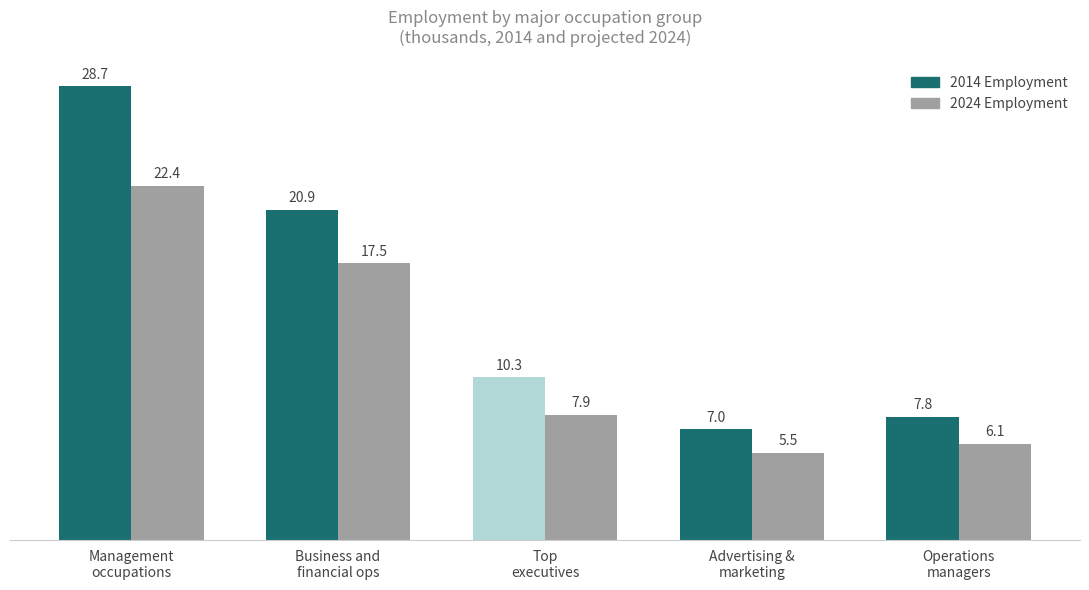

What is the difference between the 2014 Employment values at Advertising &
marketing and Business and
financial ops?

13.9